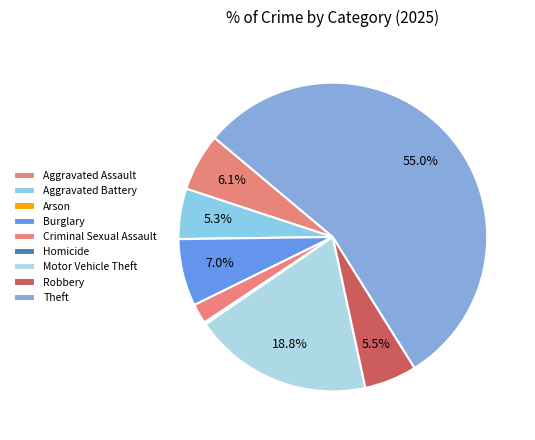

To the nearest percent, what is the average slice percentage?

11%